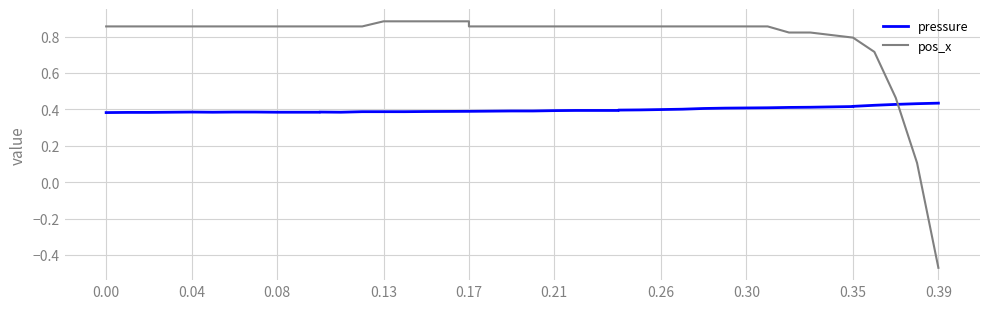

The value of pos_x at 15 is 0.4. True or false?

False